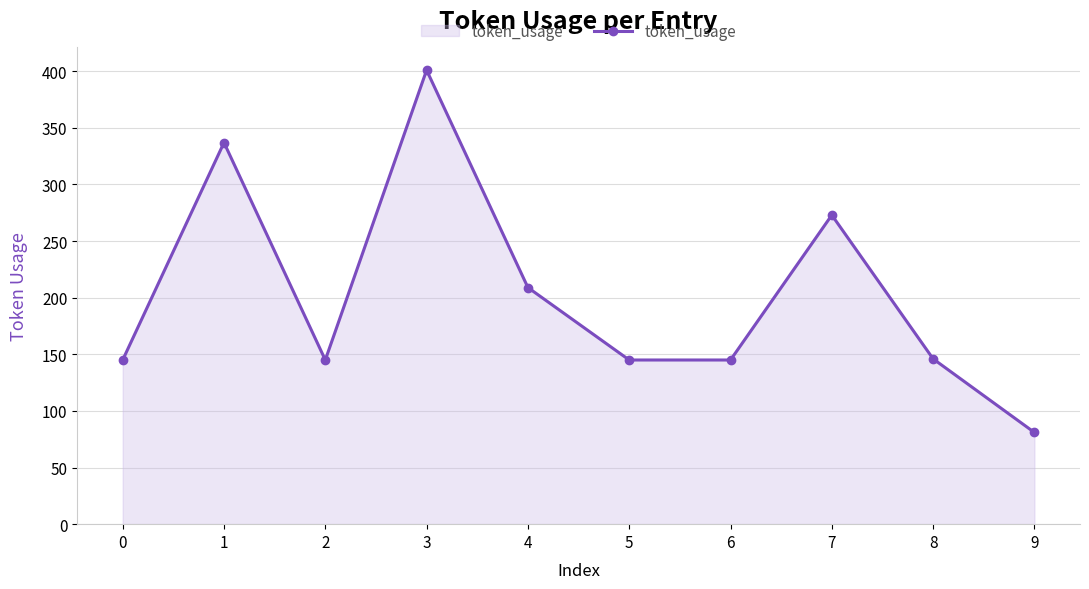

What is the value of the 5th point from the left?

209